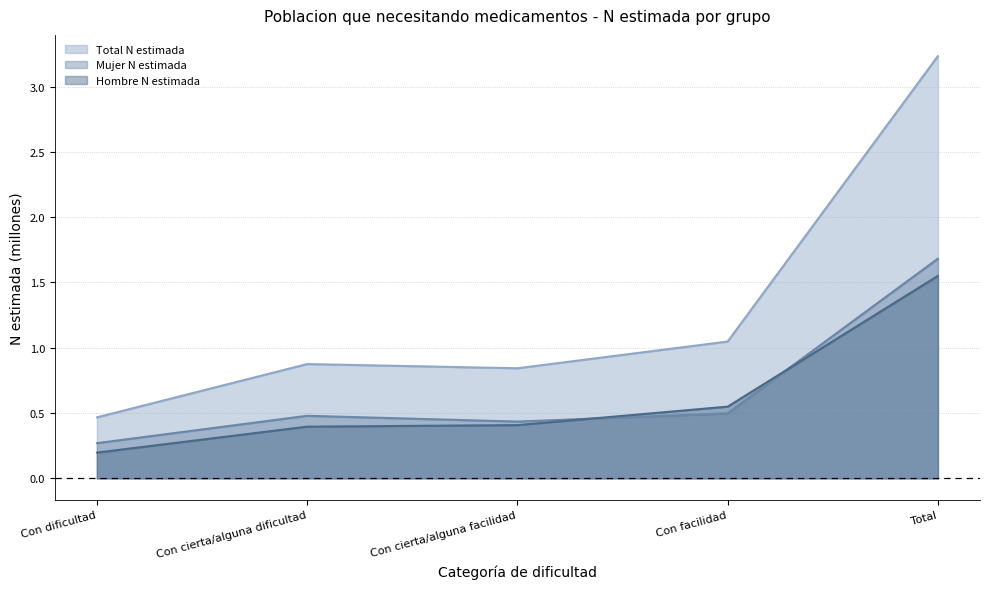

Which series has the widest spread of values?

Total N estimada